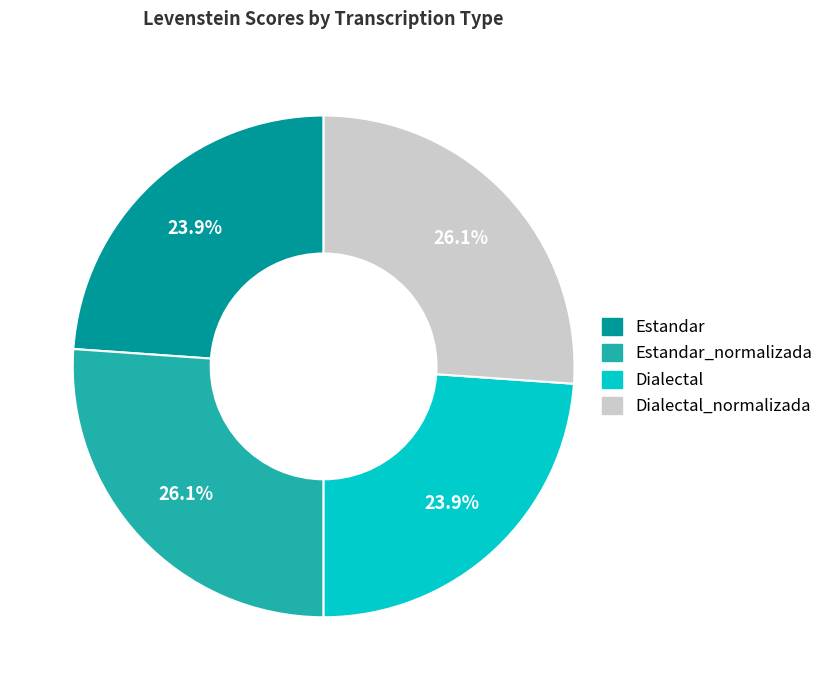

Does any single category account for the majority?

No